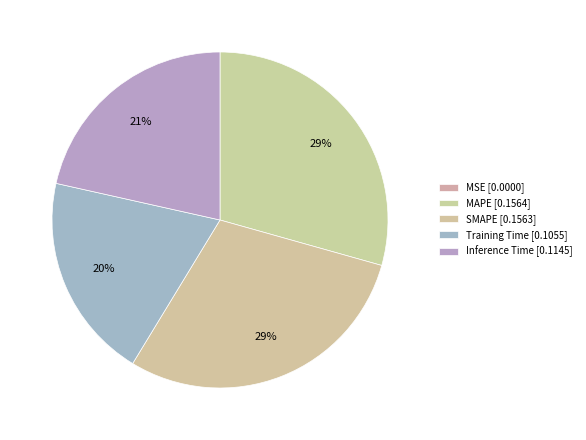

What percentage is the SMAPE slice, to the nearest percent?

29%